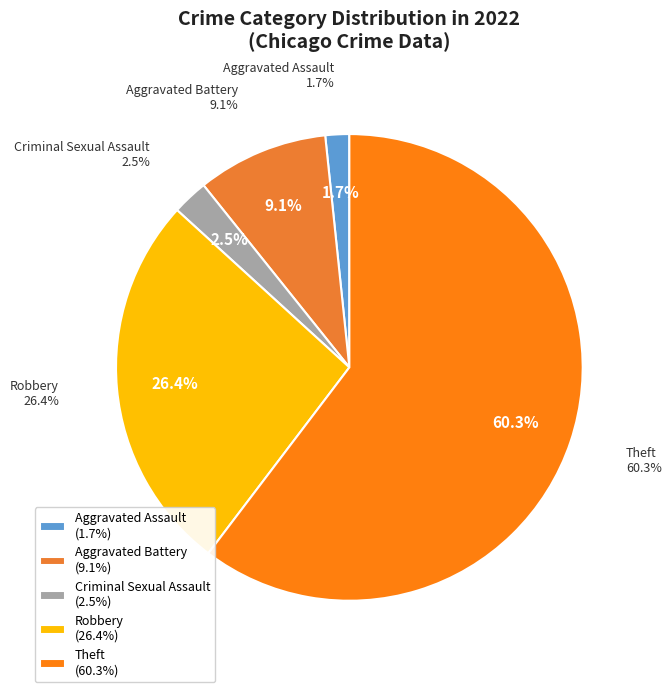

Is there a majority slice in this chart?

No